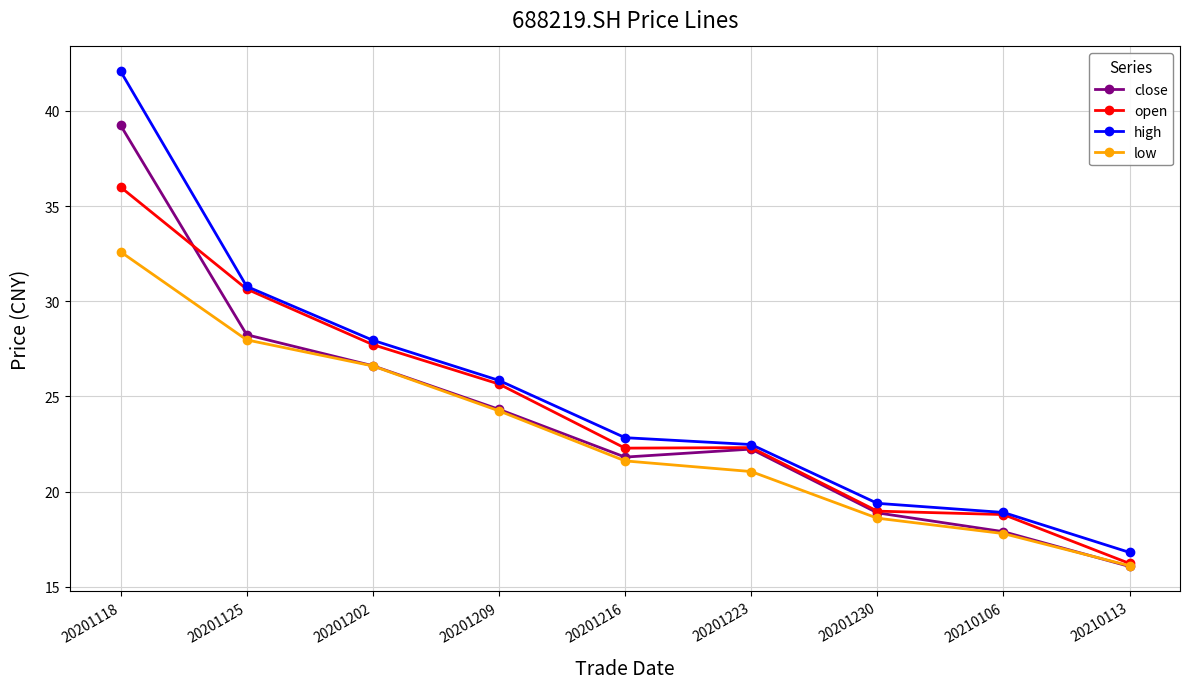

What is the total value across all series at 20201125?

117.6